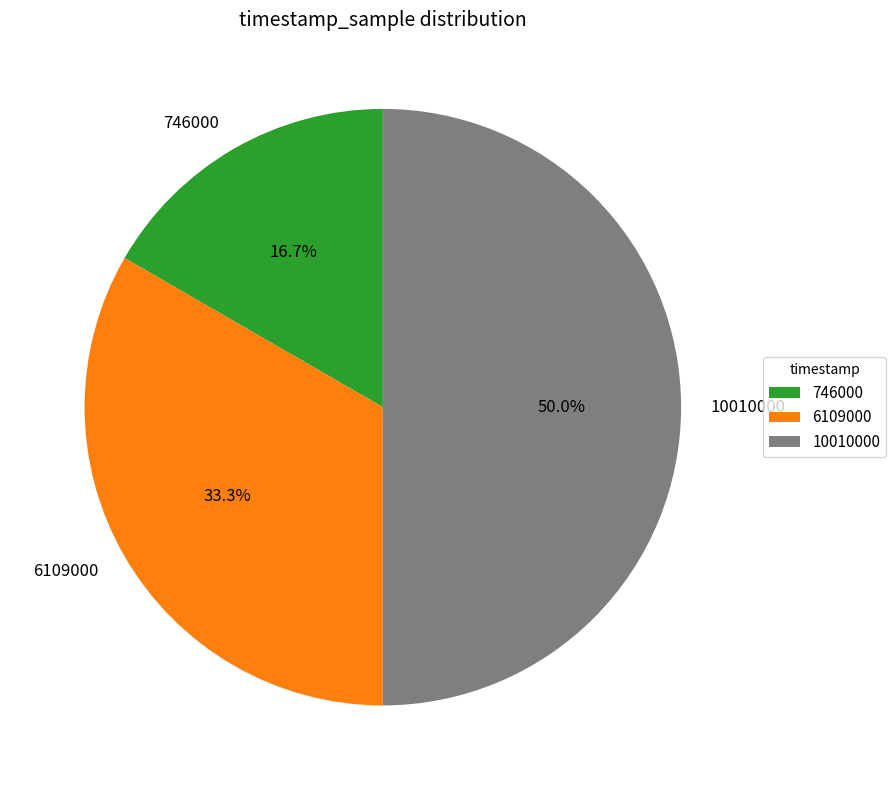

To the nearest percent, what is the difference between the 746000 and 10010000 slice percentages?

33%